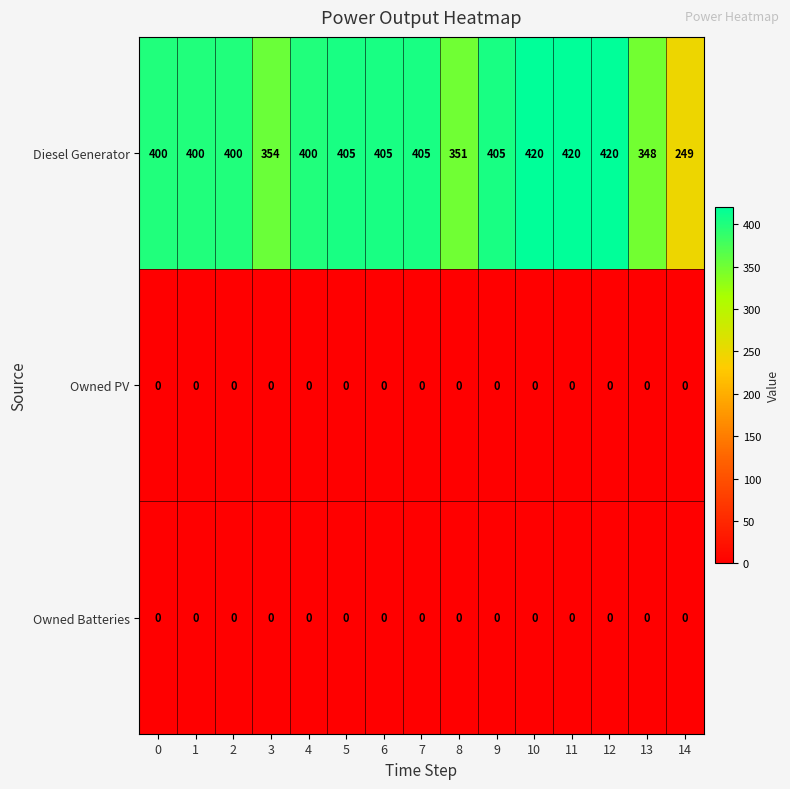

The Diesel Generator series shows 124 at 0. True or false?

False